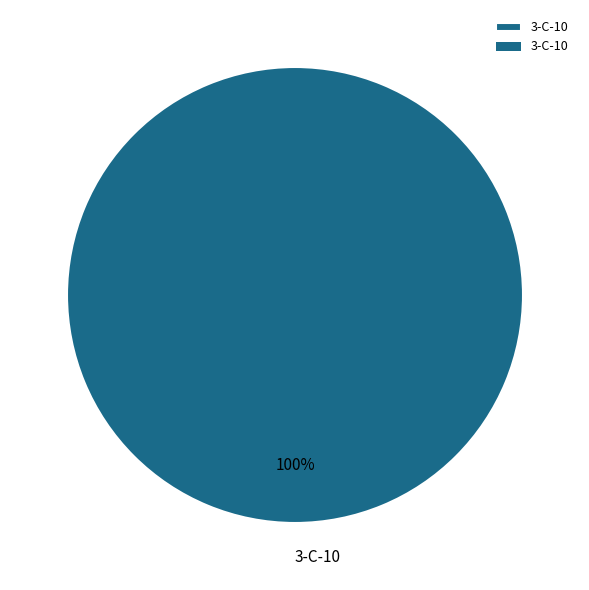

Which category accounts for the majority?

3-C-10